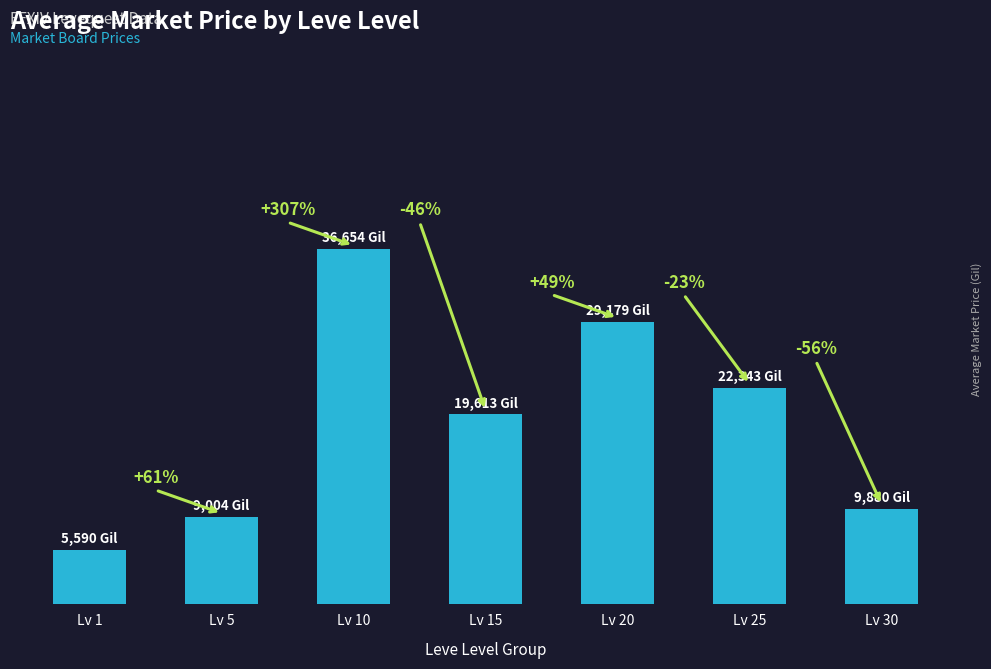

Are the bars horizontal?

No